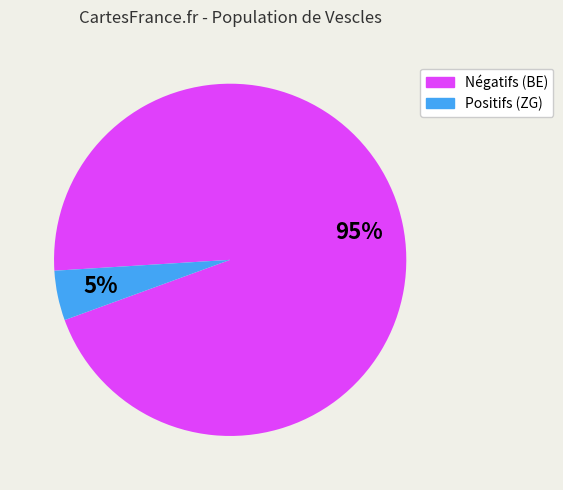

To the nearest percent, what is the average slice percentage?

50%